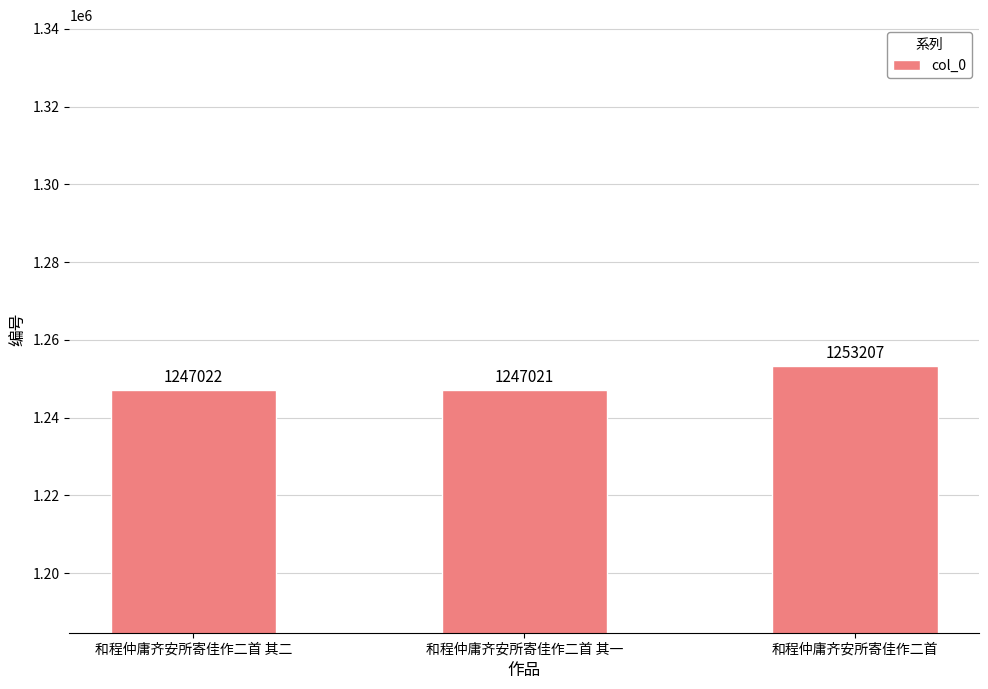

What is the approximate value at 和程仲庸齐安所寄佳作二首 其一?

1247021